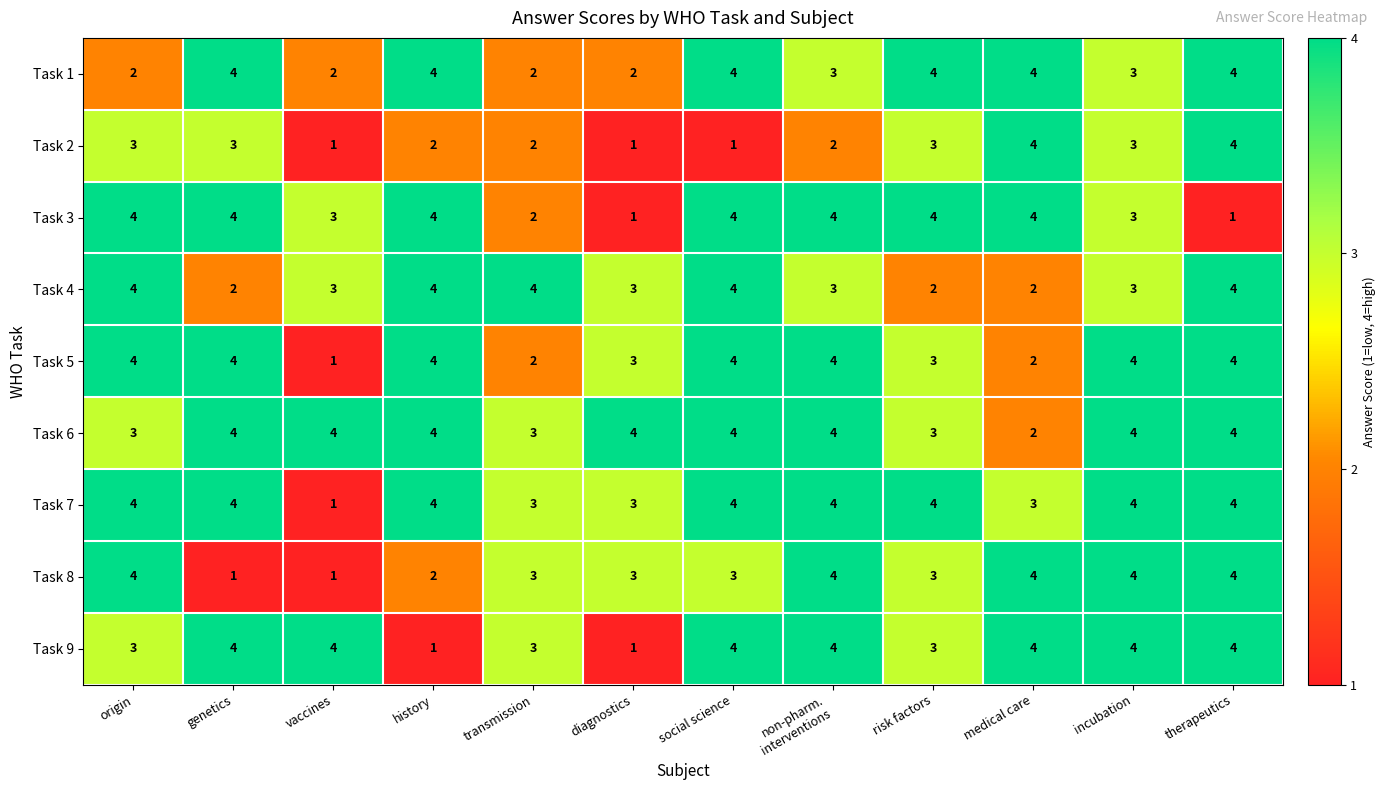

What is the difference between the highest and lowest values at diagnostics?

3